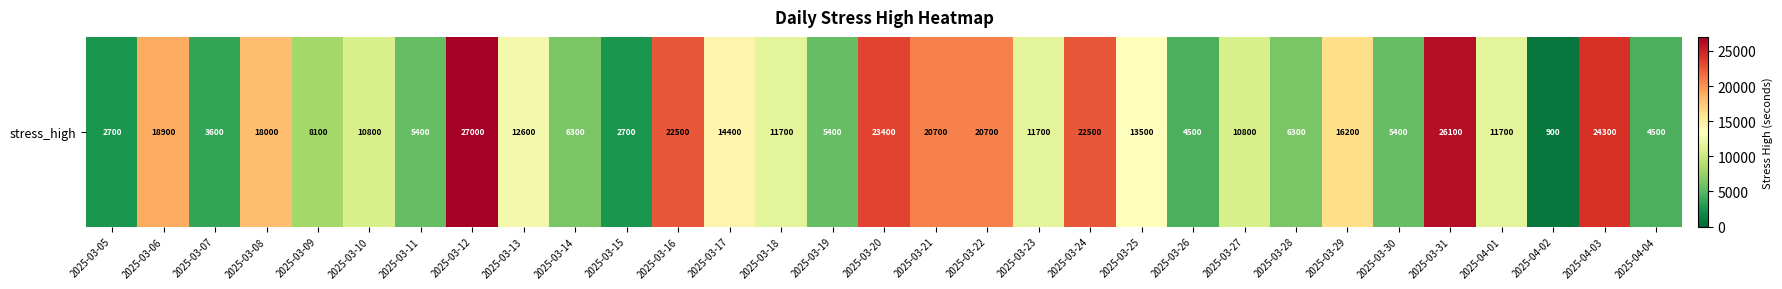

Is it true that the value at 2025-03-10 is 2180?

False